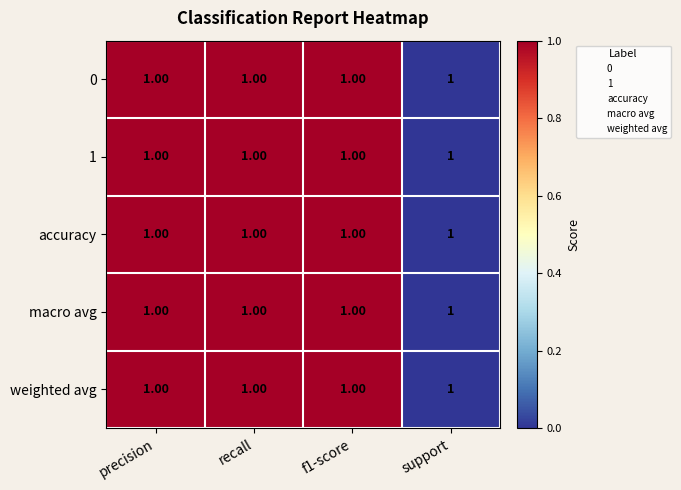

Where is 1 nearest to the value 0?

support